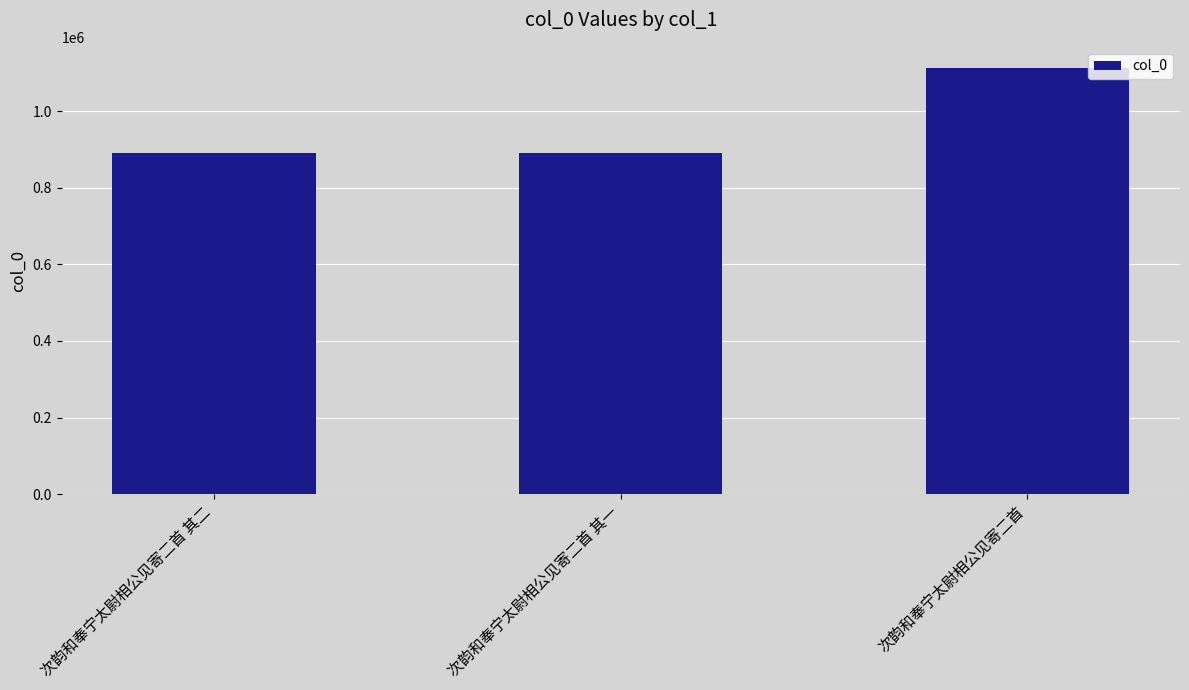

What is the minimum value shown in the chart?

891882